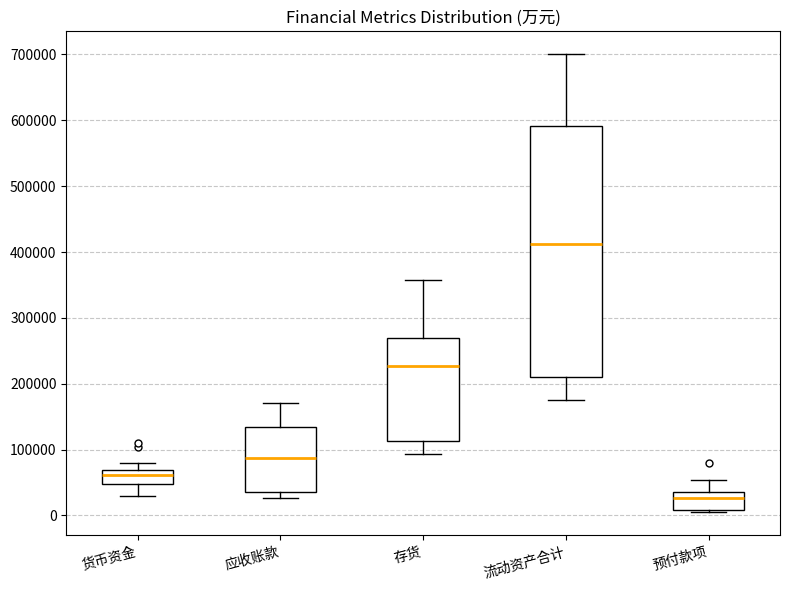

Where is the lower edge of the box for 预付款项 on the y-axis? The values are not printed on the chart, so give them approximately, as read against the axis.

10000